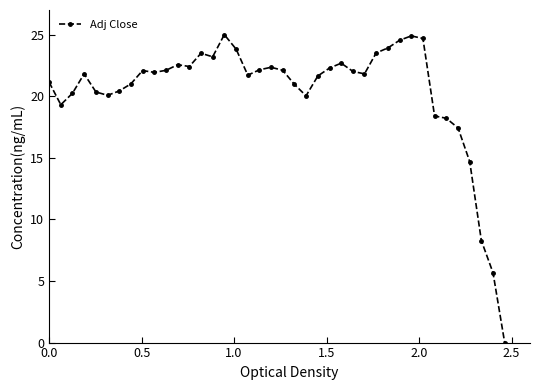

True or false: there are more than 0 points higher than both neighbors.

True